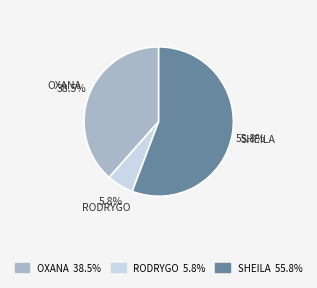

Does any single category account for the majority?

Yes